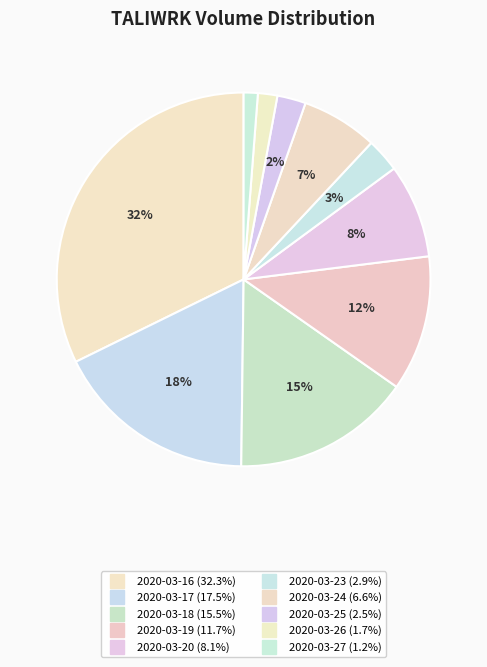

How many slices are in this pie chart?

10